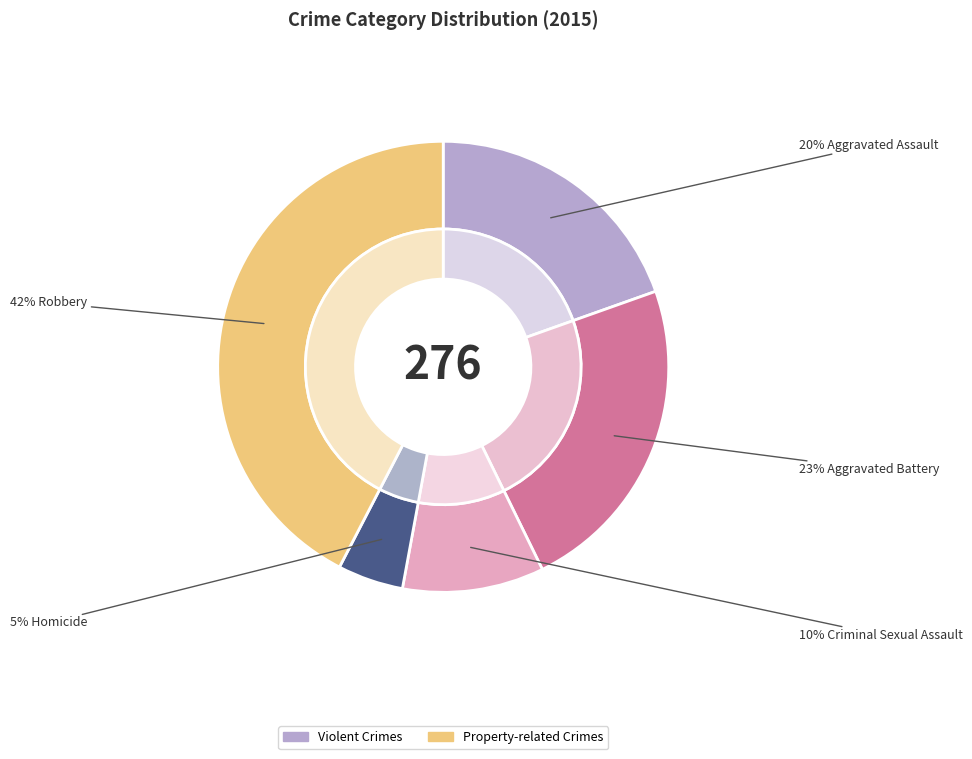

Which category has the biggest portion of the pie?

Robbery